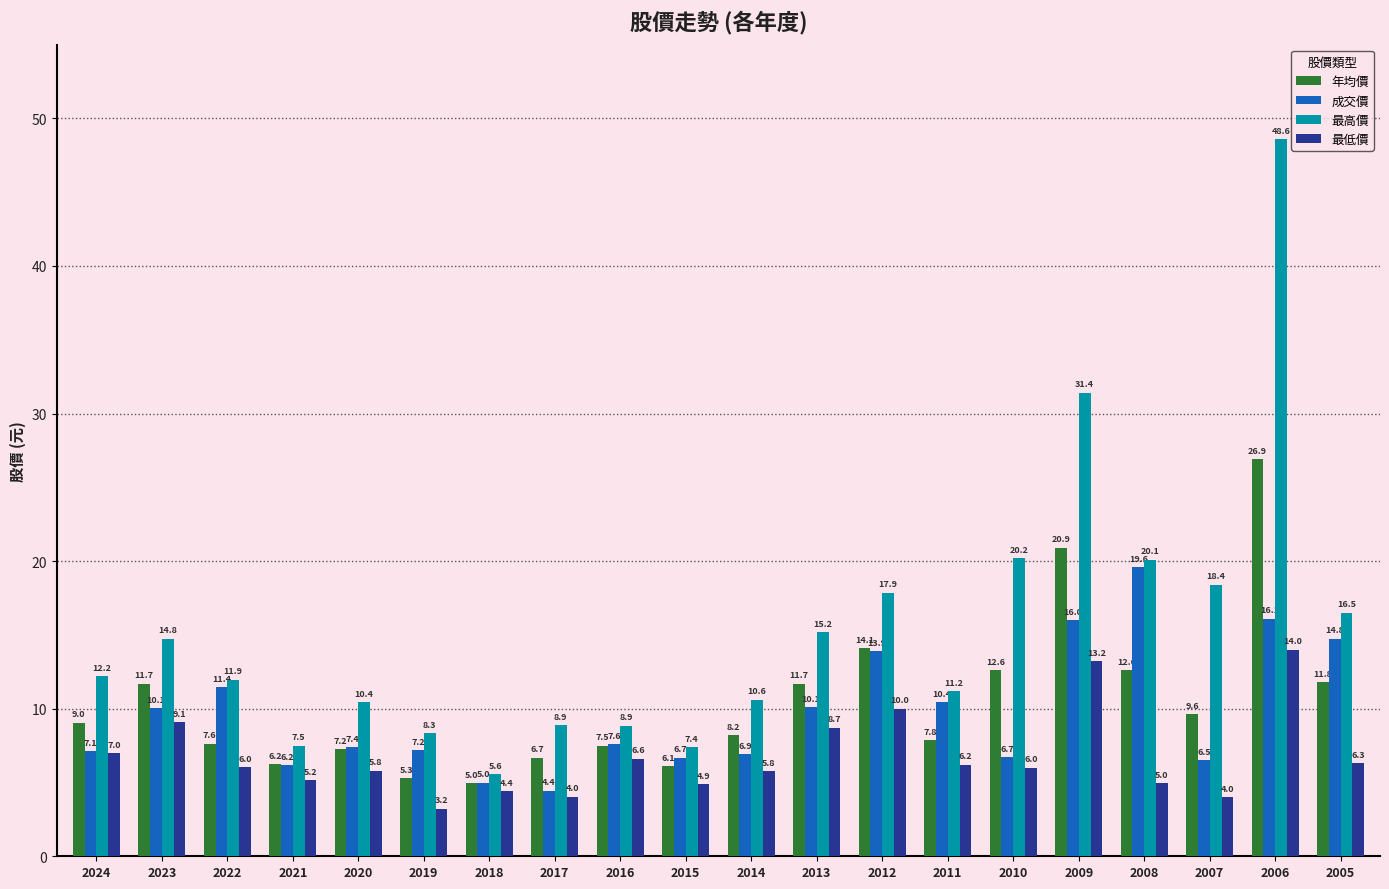

Read the 年均價 value at 2014.

8.2